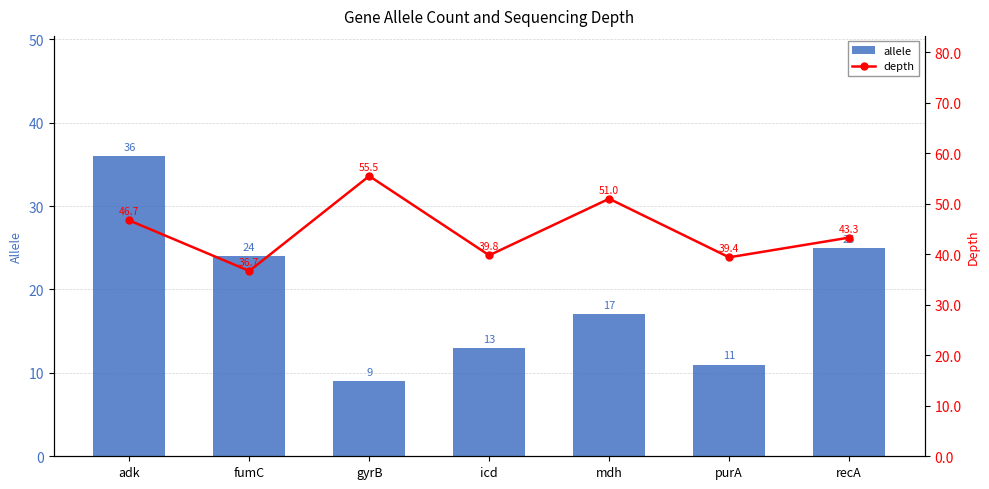

Where does the allele series first go above 17?

adk